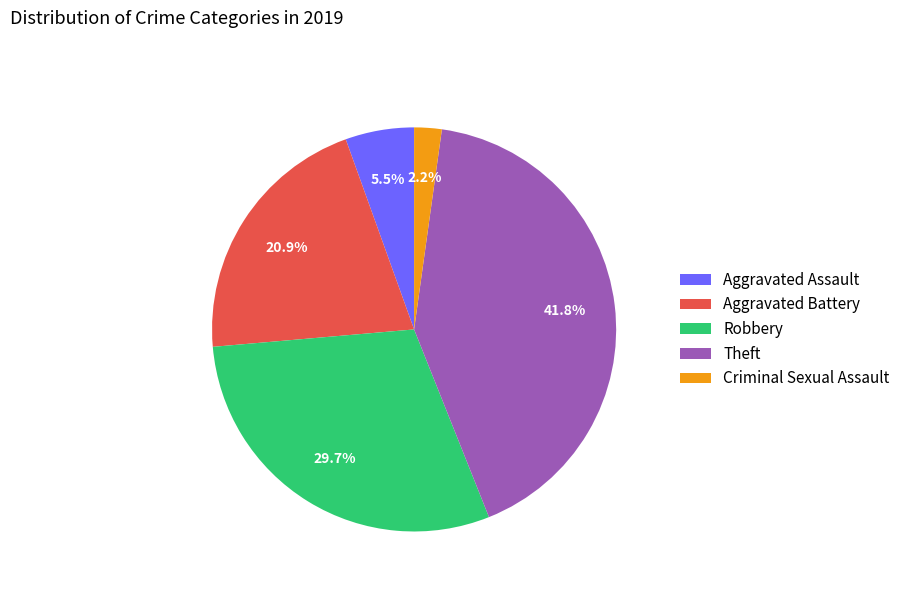

Is Aggravated Battery the majority of the pie?

No